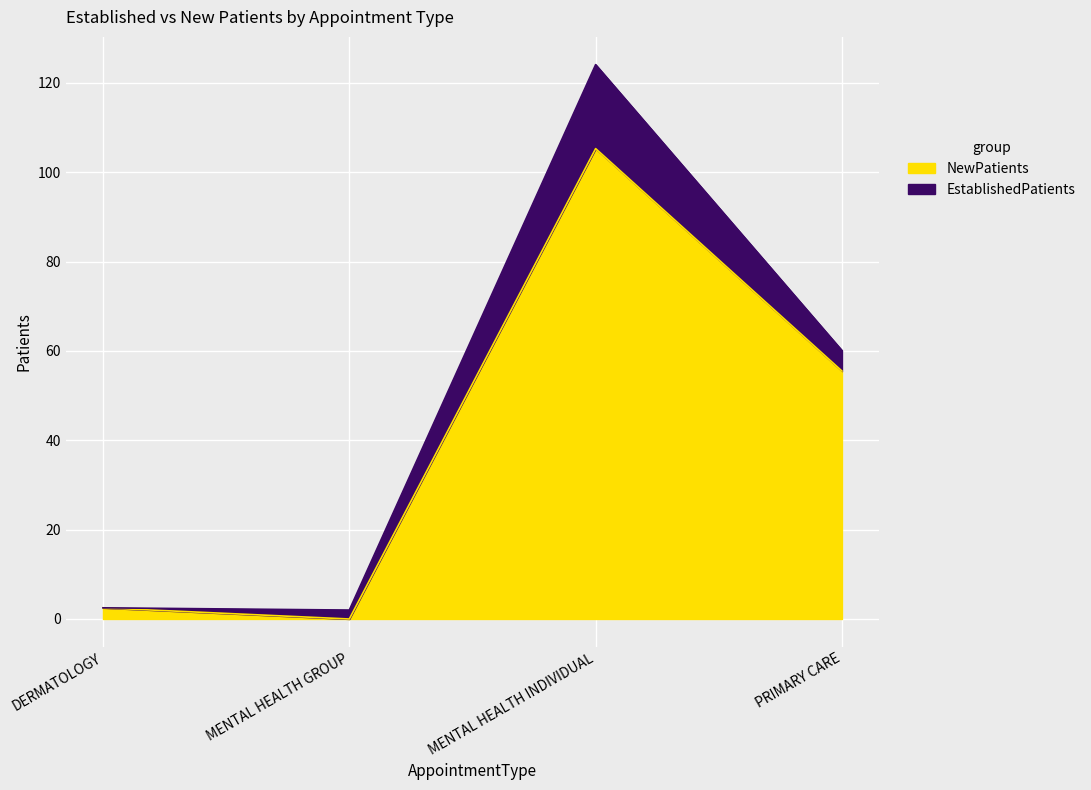

What is the label of the 4th point from the right?

DERMATOLOGY